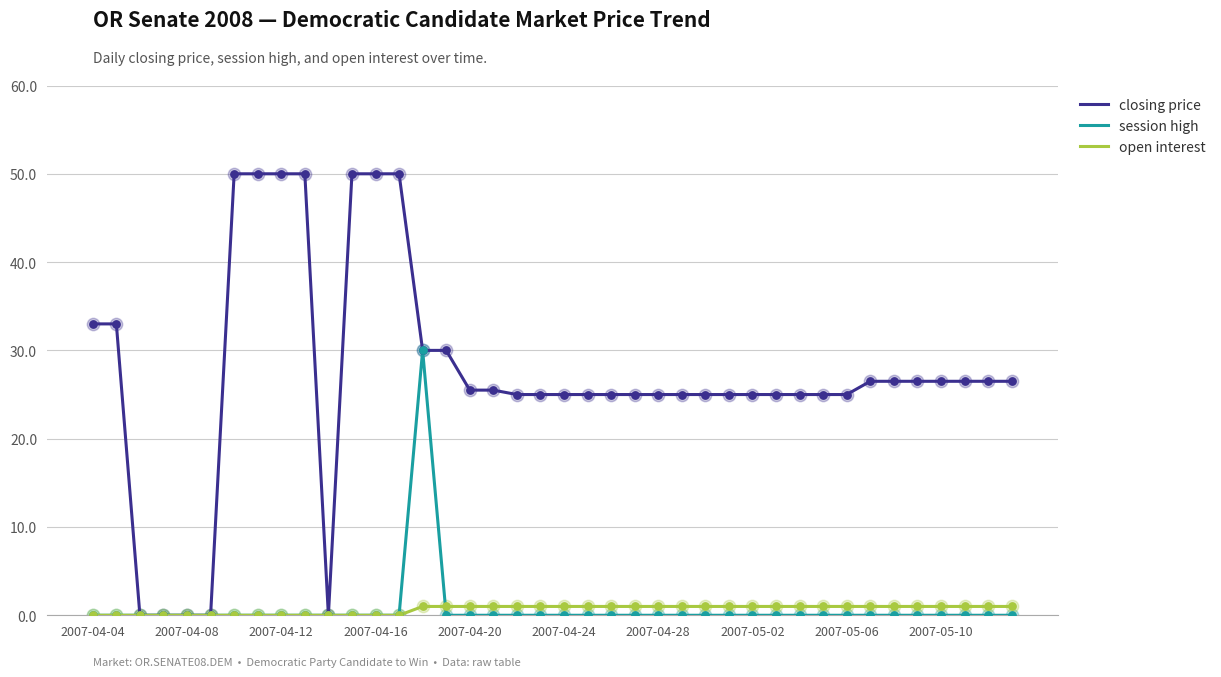

Which series has the widest spread of values?

closing price